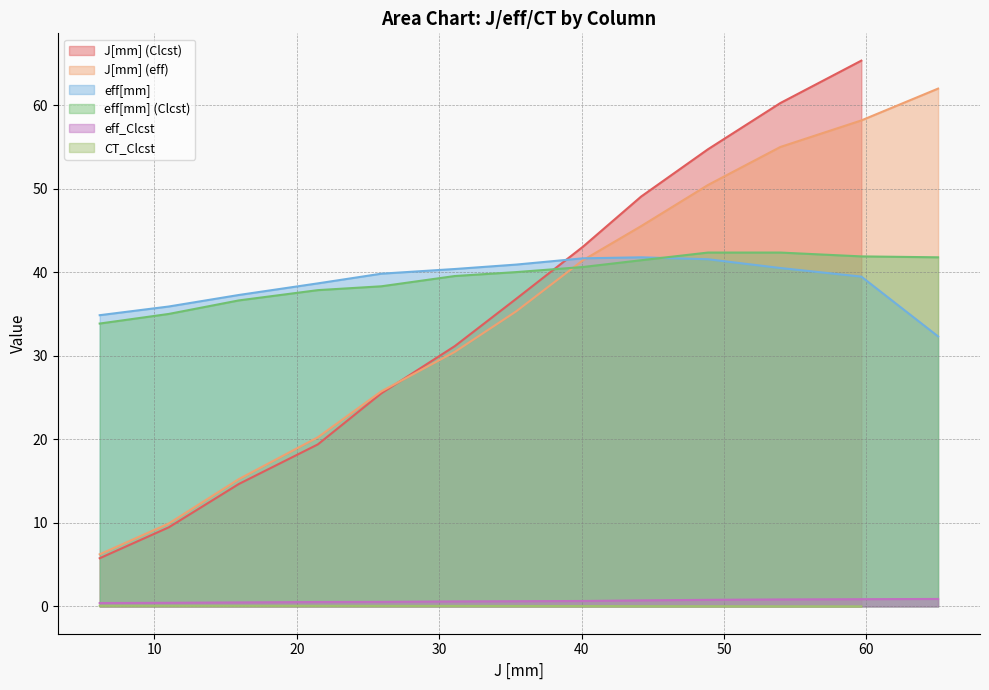

What is the difference between the second highest and second lowest values?

50.8